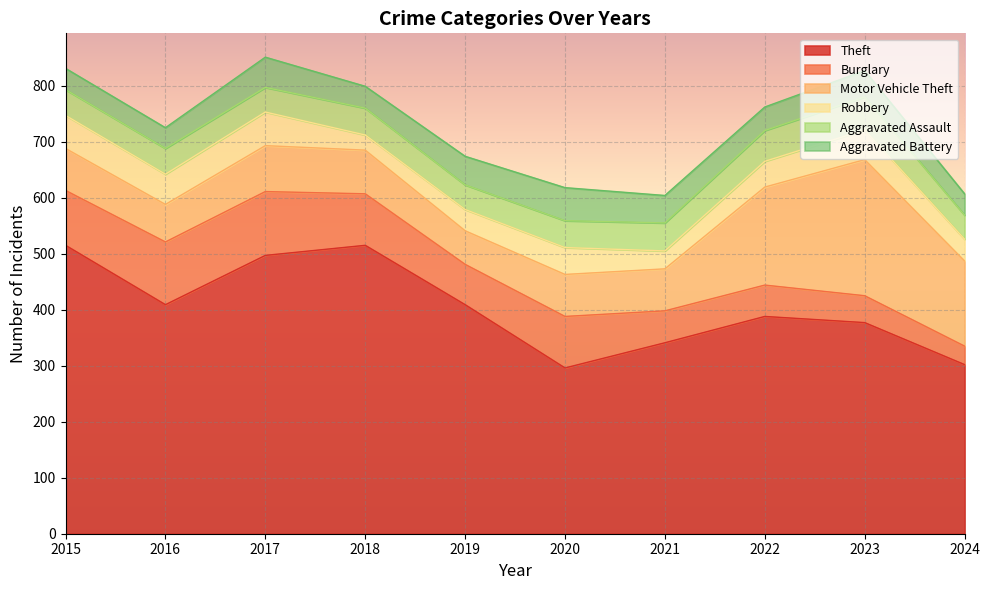

What is the value of the Aggravated Assault point at the 5th from the left?

44